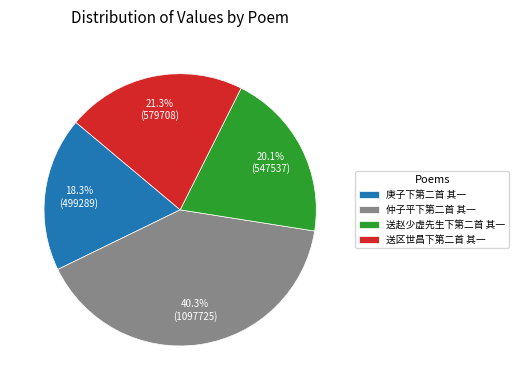

Count the number of slices in the pie.

4